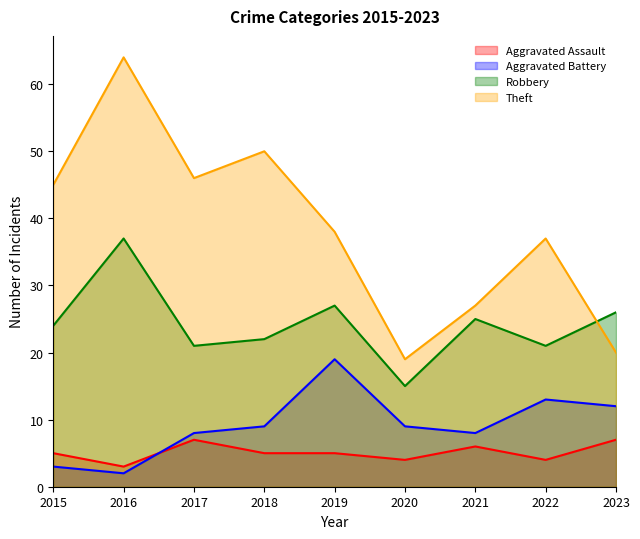

At which label is Aggravated Assault closest to 5?

2015